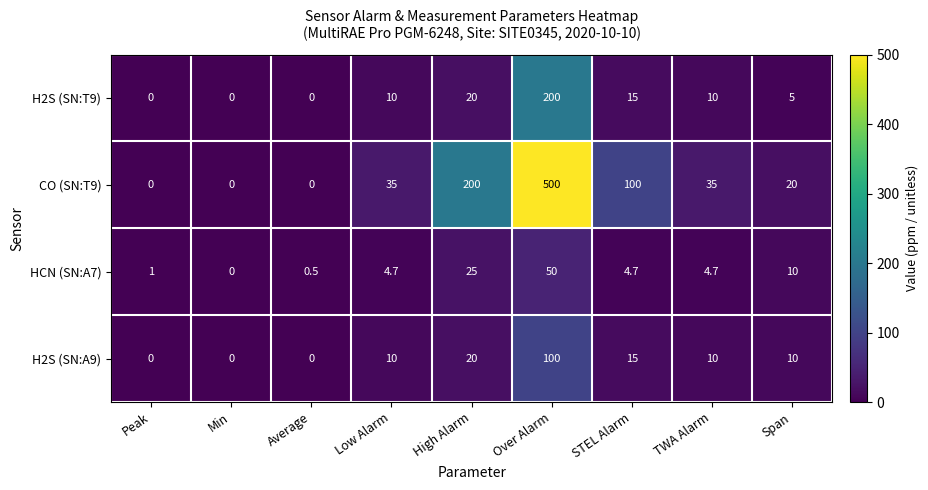

Which label corresponds to the largest value in the chart?

Over Alarm